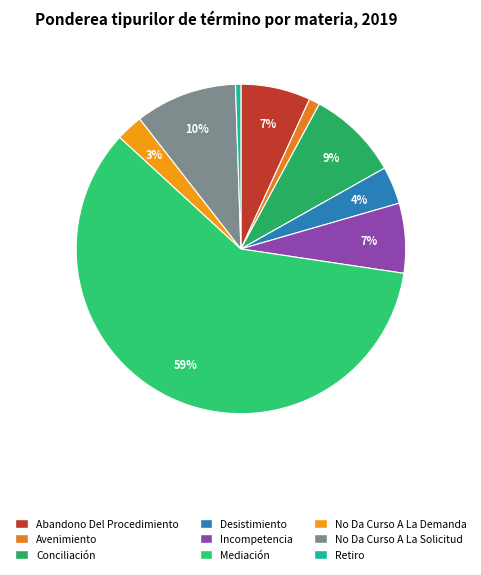

What percentage do Abandono Del Procedimiento and Conciliación together represent?

15.8%